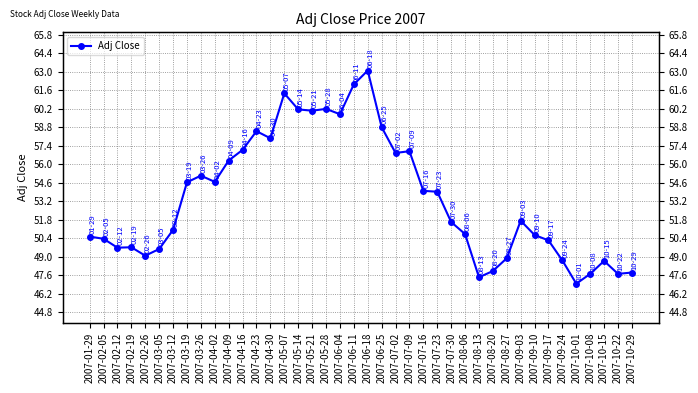

Approximately how many times larger is the value at 2007-04-23 compared to 2007-04-16?

1.0